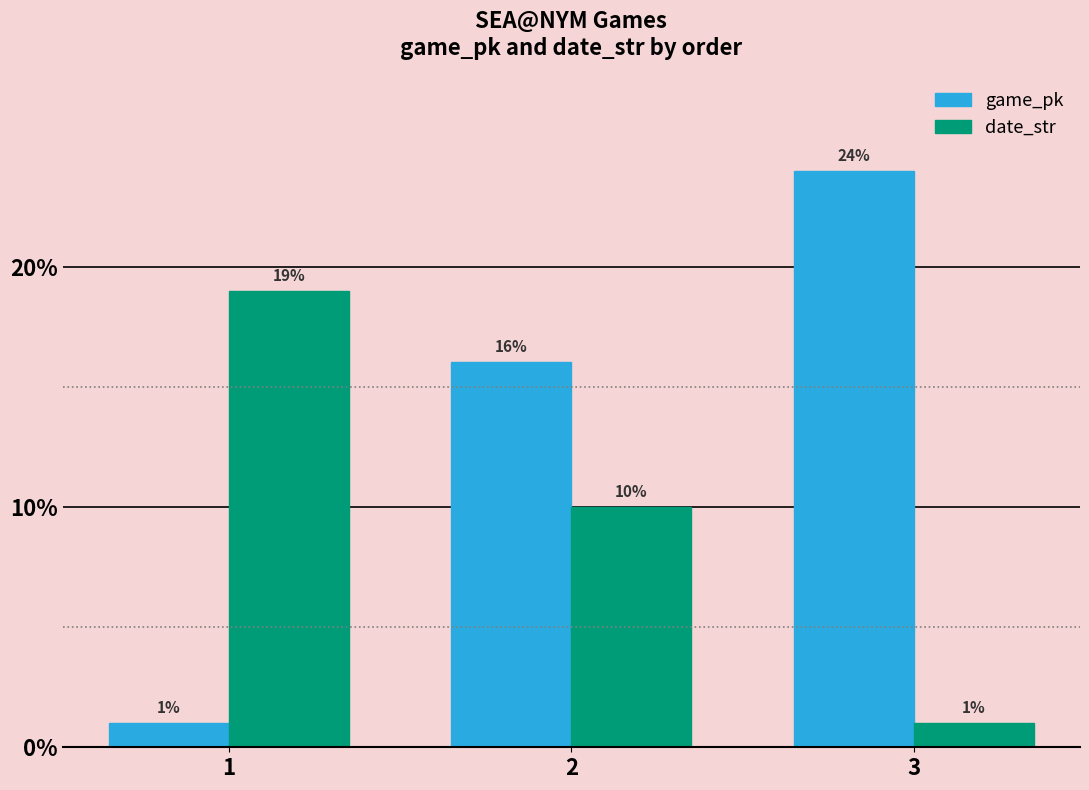

How many distinct data groups are displayed?

2